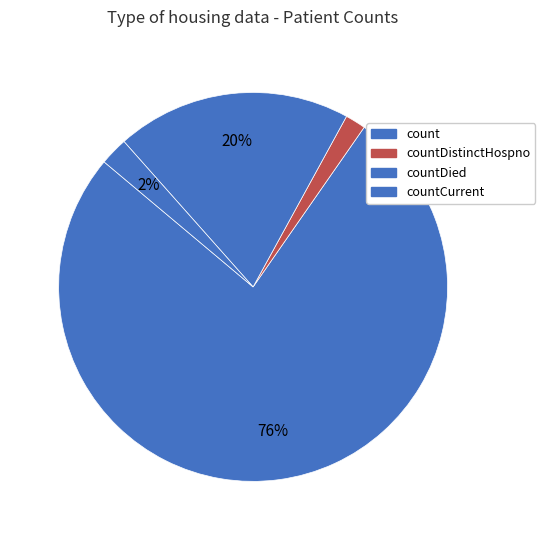

Which category accounts for the majority?

count